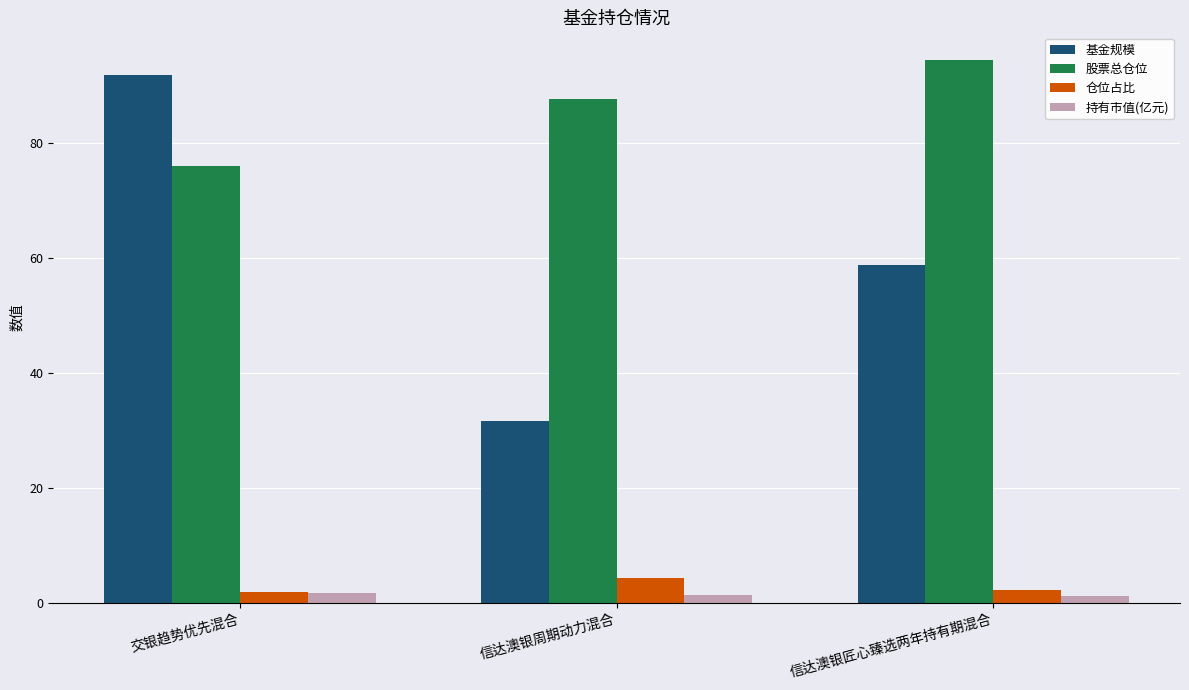

What are all the series names shown in the legend?

基金规模, 股票总仓位, 仓位占比, 持有市值(亿元)